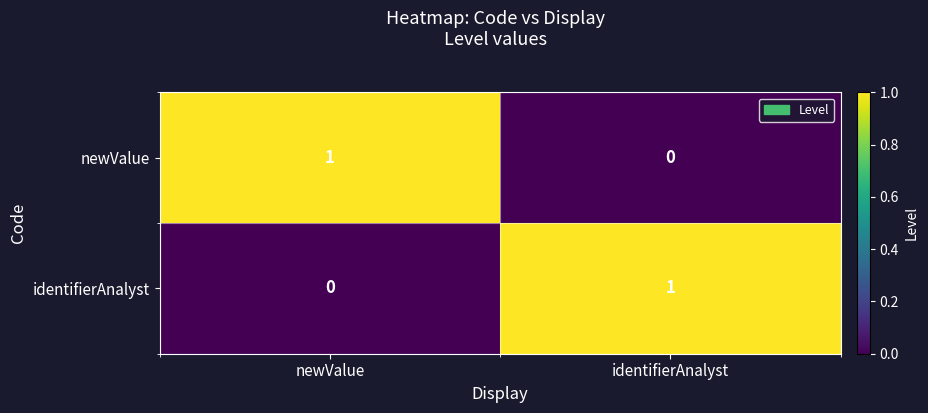

What is the total value across all series at newValue?

1